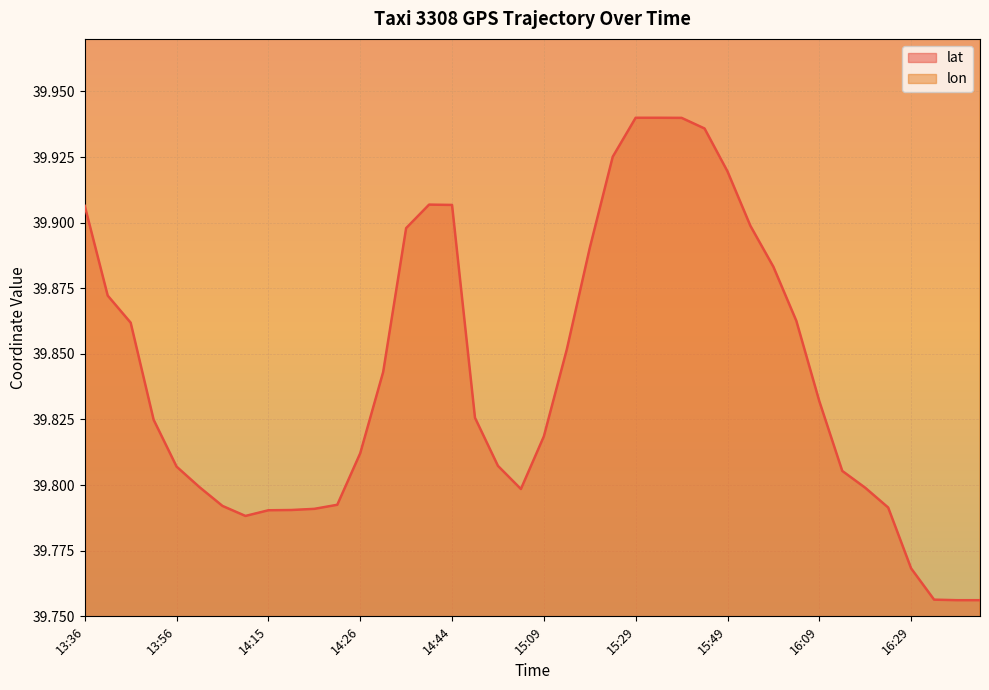

The value of lon at 14:59 is 116.5. True or false?

True